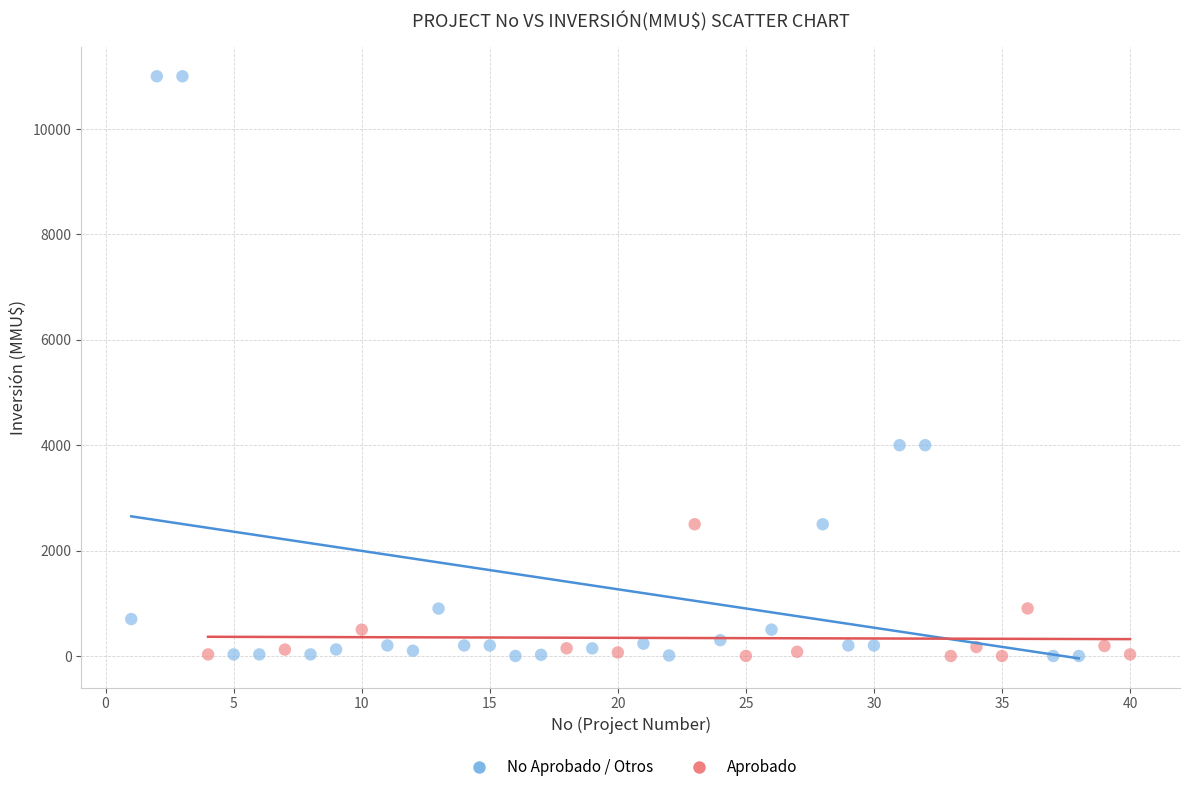

Which series contains the highest Y value?

No Aprobado / Otros